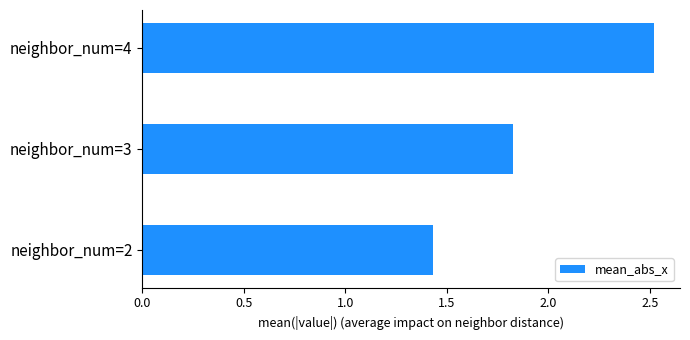

List the labels in order of value, largest first.

neighbor_num=4, neighbor_num=3, neighbor_num=2